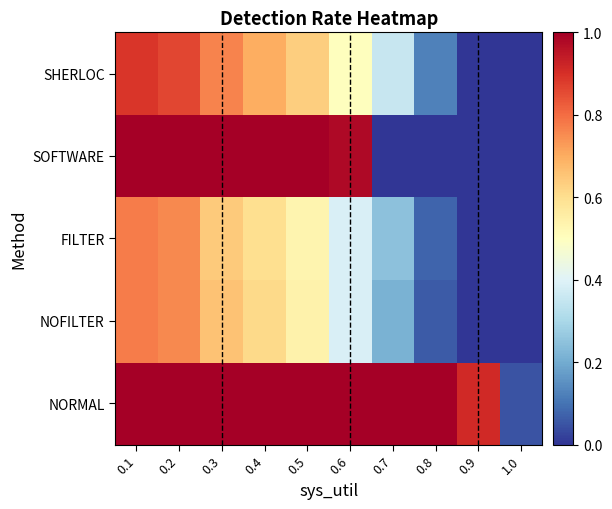

Reading left to right, extract all data points from this chart.

NORMAL: 0.1=1.0	0.2=1.0	0.3=1.0	0.4=1.0	0.5=1.0	0.6=1.0	0.7=1.0	0.8=1.0	0.9=0.9	1.0=0.0
NOFILTER: 0.1=0.8	0.2=0.8	0.3=0.7	0.4=0.6	0.5=0.5	0.6=0.4	0.7=0.2	0.8=0.1	0.9=0.0	1.0=0.0
FILTER: 0.1=0.8	0.2=0.8	0.3=0.6	0.4=0.6	0.5=0.5	0.6=0.4	0.7=0.2	0.8=0.1	0.9=0.0	1.0=0.0
SOFTWARE: 0.1=1.0	0.2=1.0	0.3=1.0	0.4=1.0	0.5=1.0	0.6=1.0	0.7=0.0	0.8=0.0	0.9=0.0	1.0=0.0
SHERLOC: 0.1=0.9	0.2=0.9	0.3=0.8	0.4=0.7	0.5=0.6	0.6=0.5	0.7=0.4	0.8=0.1	0.9=0.0	1.0=0.0